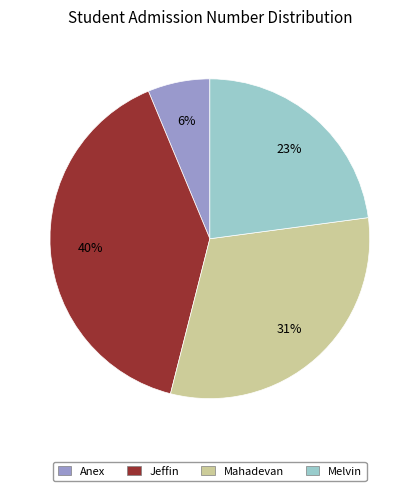

What is the smallest slice in the pie chart?

Anex